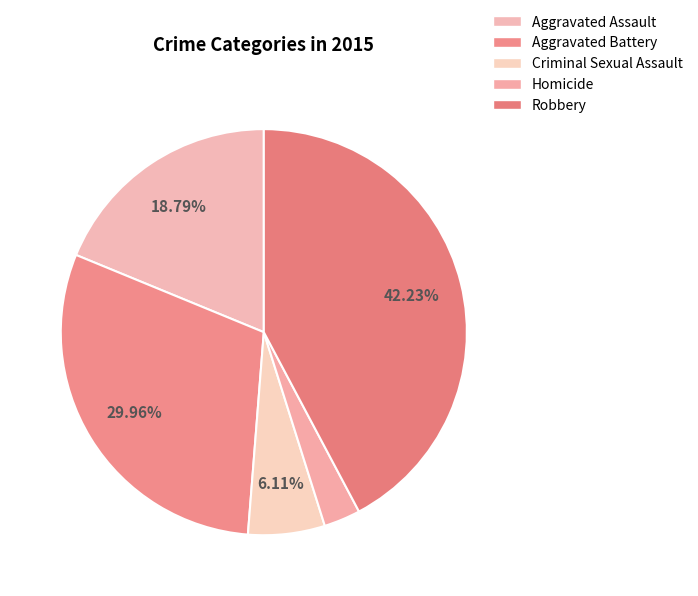

What is the smallest slice in the pie chart?

Homicide